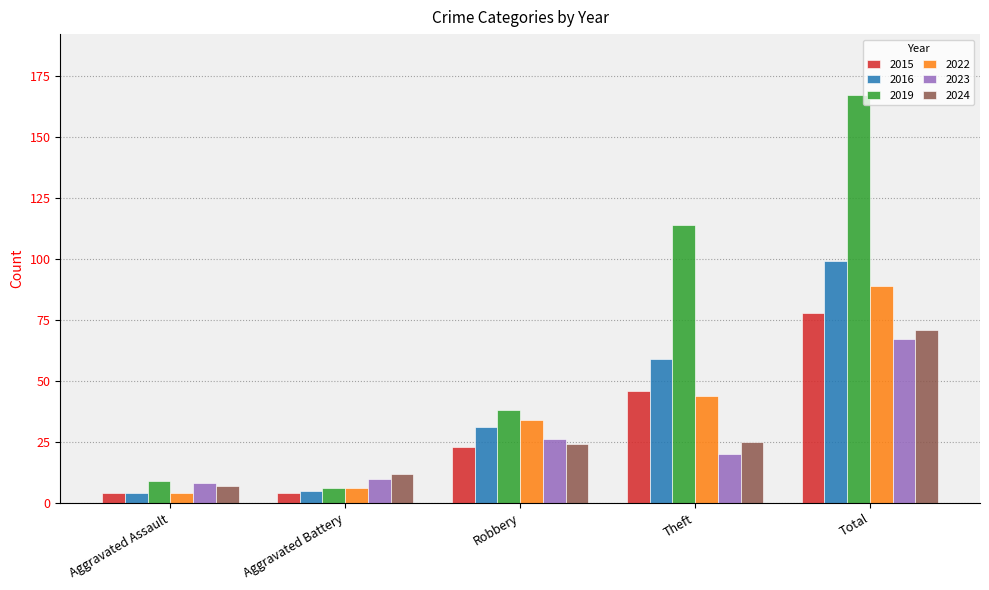

Read the 2023 value at Total, to the nearest 5.

65